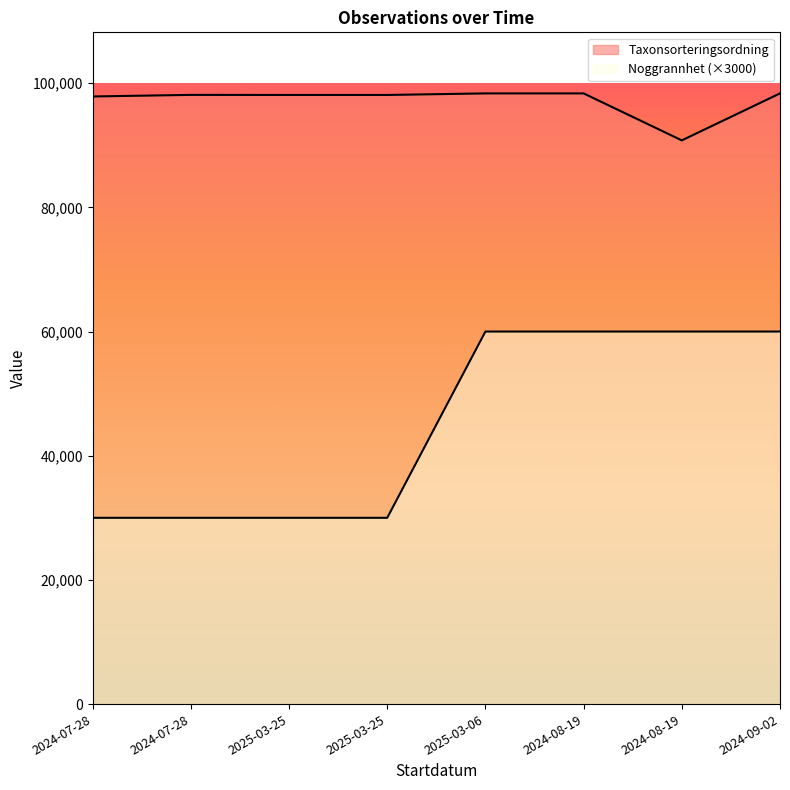

At which label is Noggrannhet closest to 45000?

2024-07-28